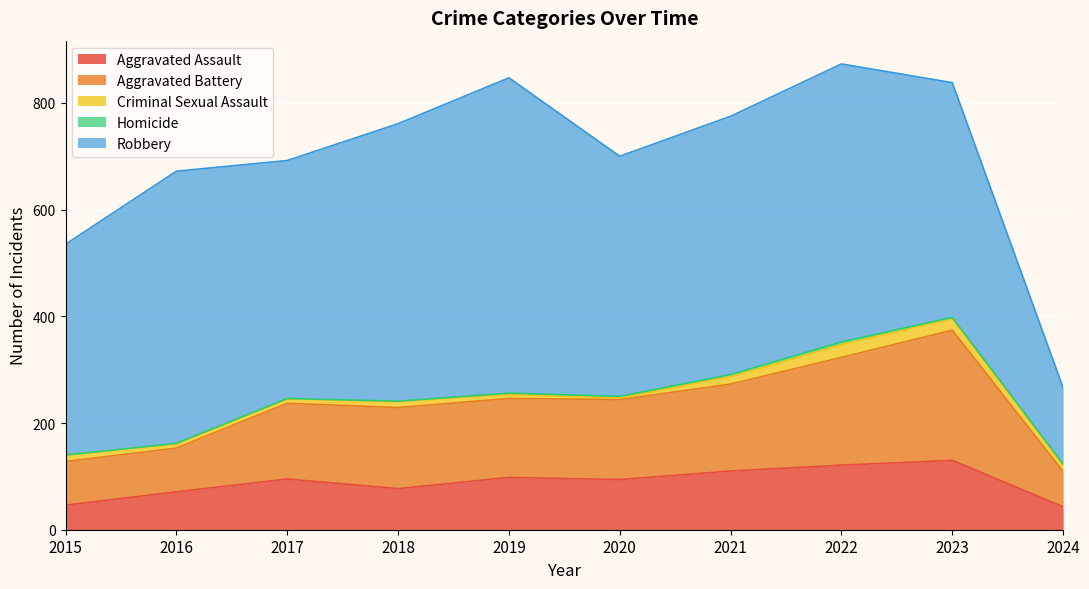

How many interior local valleys does the Criminal Sexual Assault series have?

1